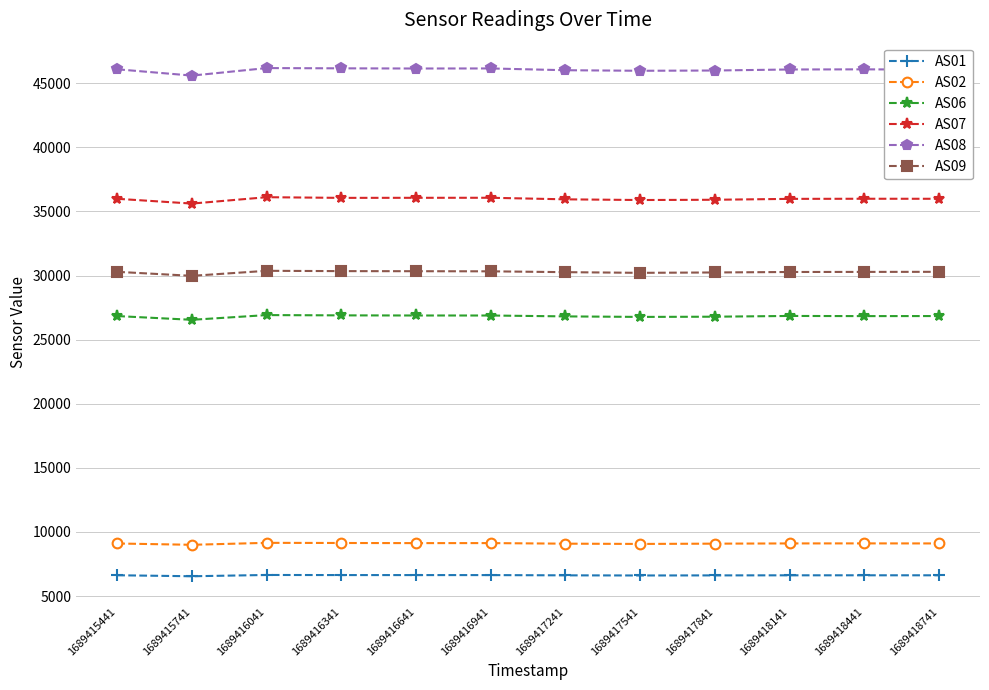

At how many categories does at least one series exceed 26218?

12